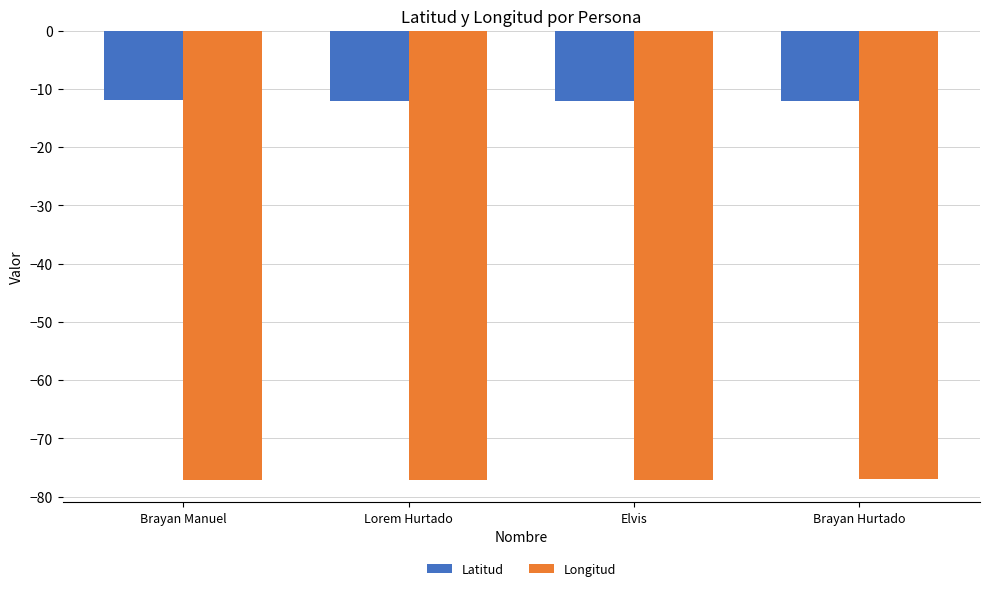

What is the label of the 2nd bar from the right?

Elvis